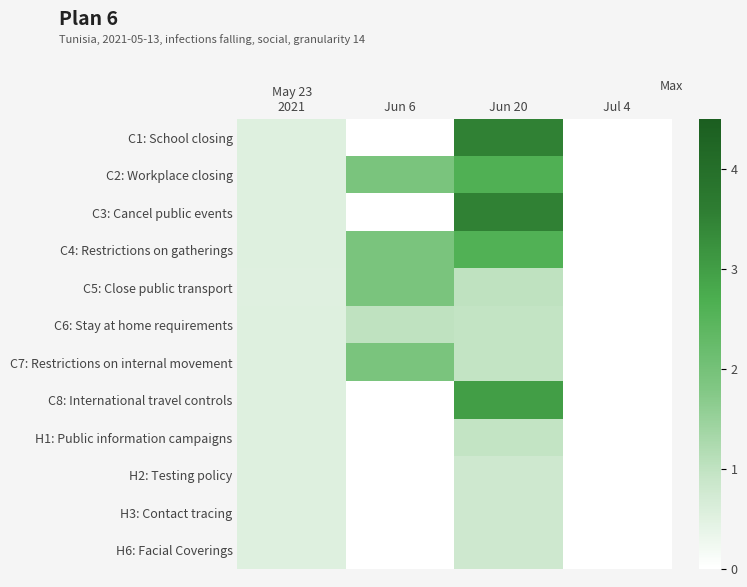

What is the maximum value shown in the chart?

3.5